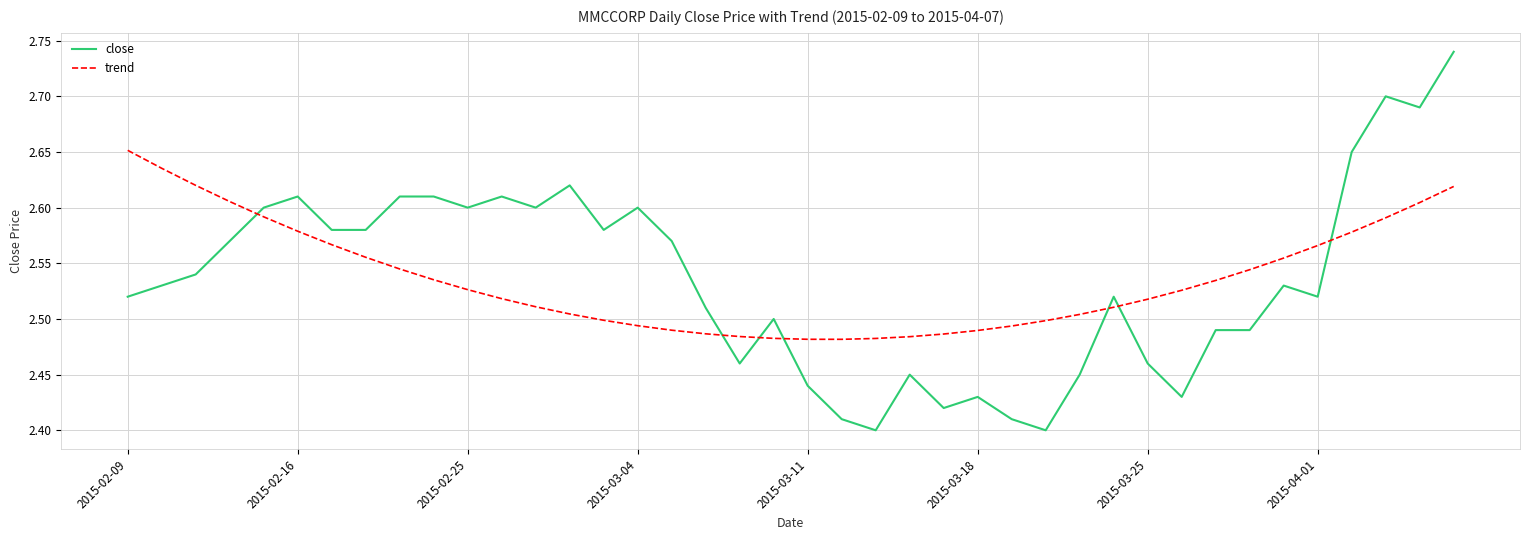

True or false: trend and close cross at least once.

True